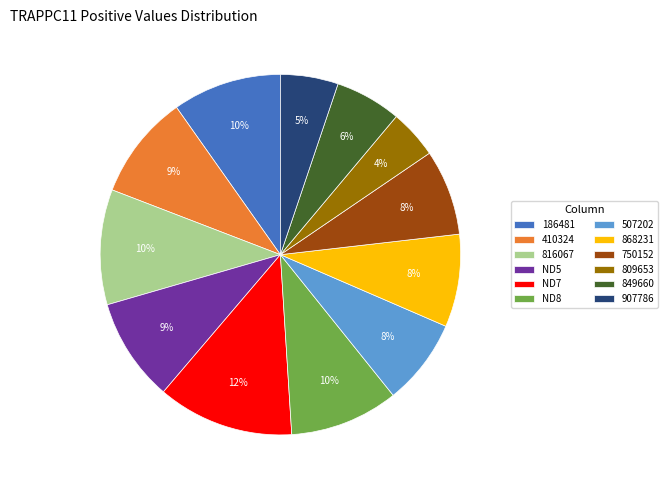

What is the largest slice in the pie chart?

ND7